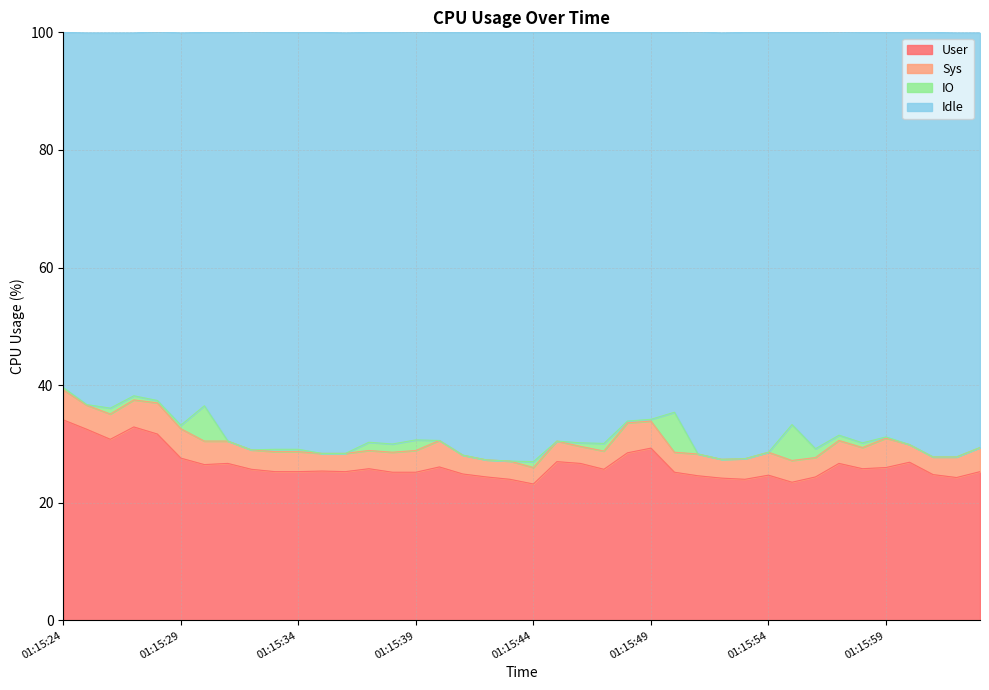

What value does the User series have at 01:15:45?

27.0